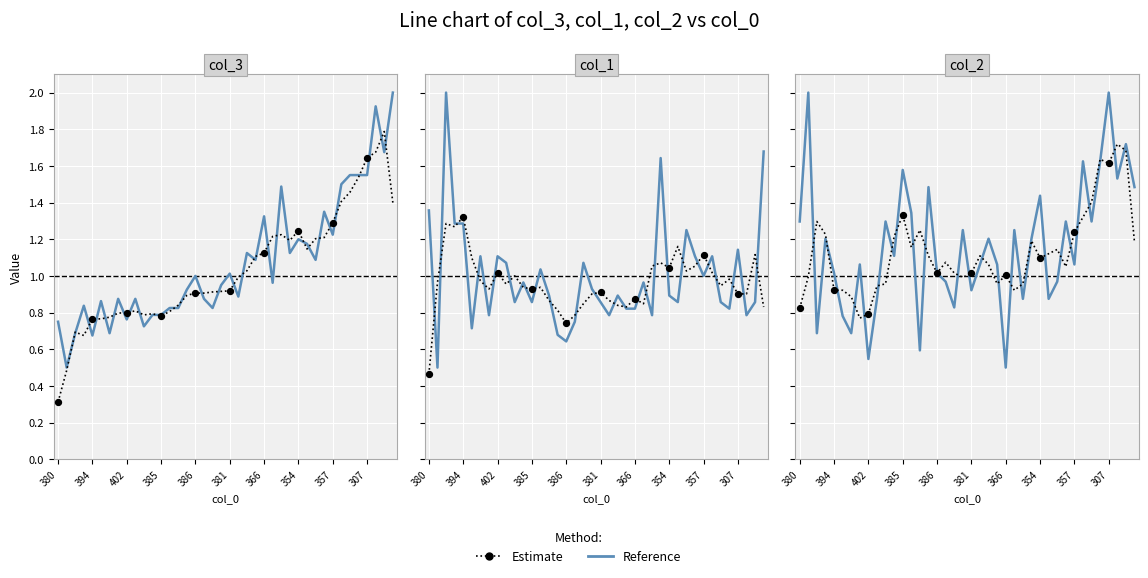

Which series has the largest Y range (max minus min)?

Reference